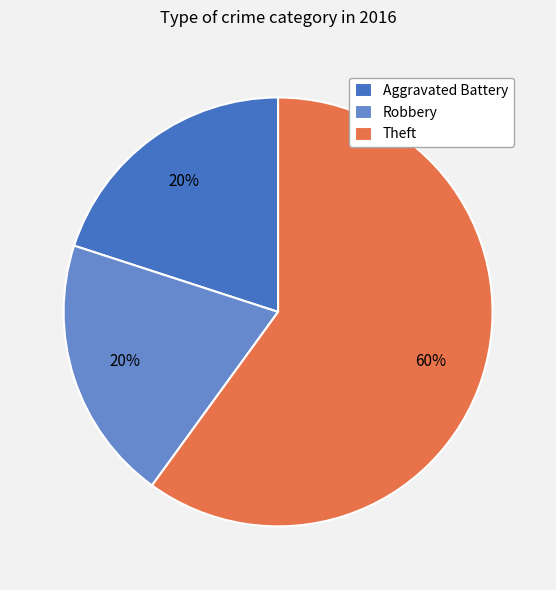

What percentage is the Aggravated Battery slice, to the nearest percent?

20%